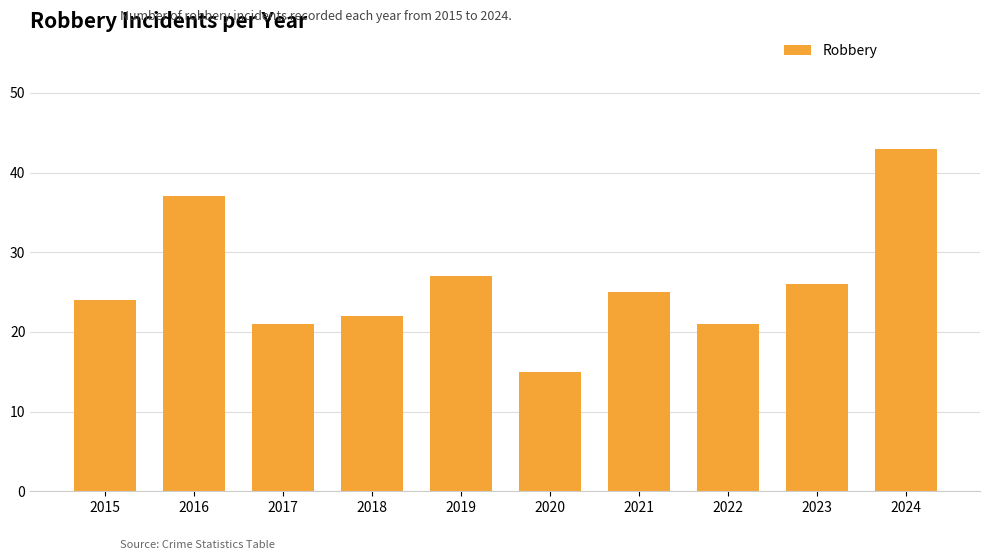

Reading left to right, list all the values displayed in this chart.

2015=24	2016=37	2017=21	2018=22	2019=27	2020=15	2021=25	2022=21	2023=26	2024=43